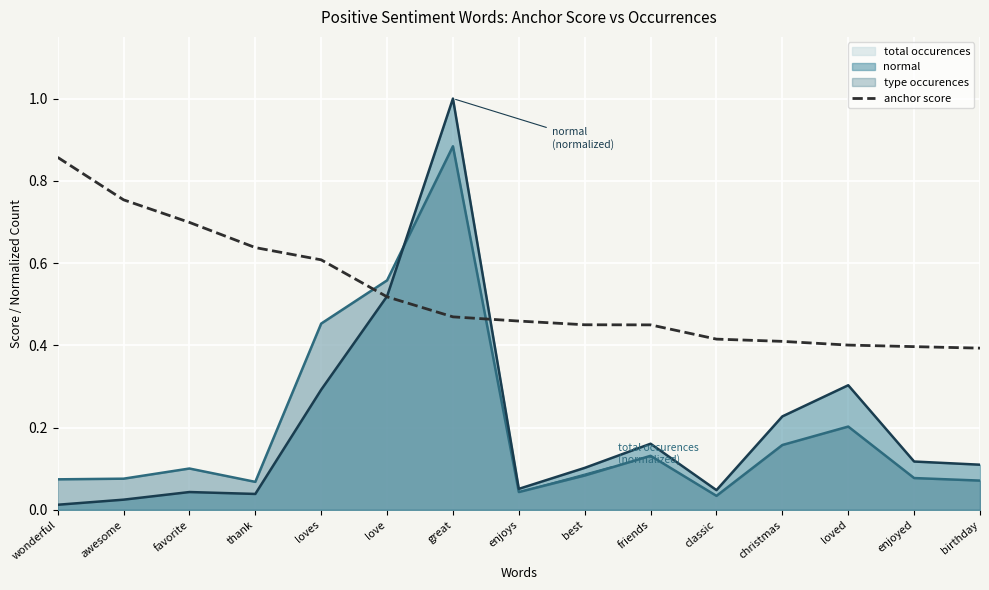

List the labels in order of value, largest first.

wonderful, awesome, favorite, thank, loves, love, great, enjoys, best, friends, classic, christmas, loved, enjoyed, birthday